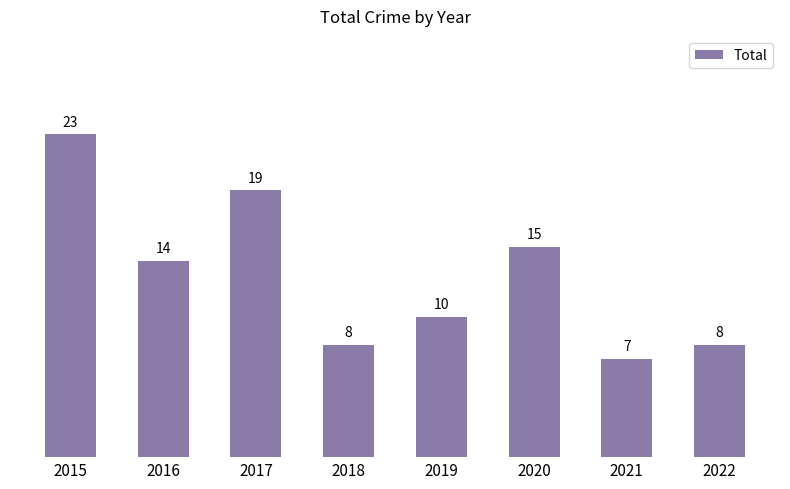

At which label does the data first exceed 14?

2015